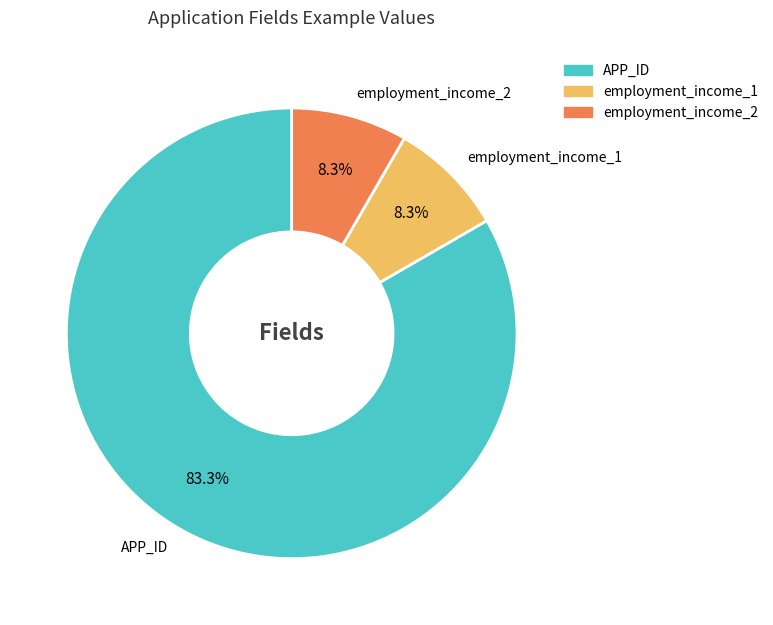

Which category has the biggest portion of the pie?

APP_ID